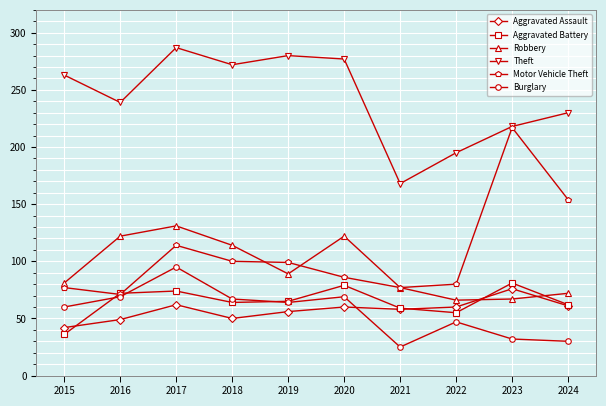

Where does the Aggravated Assault series first go above 60?

2017